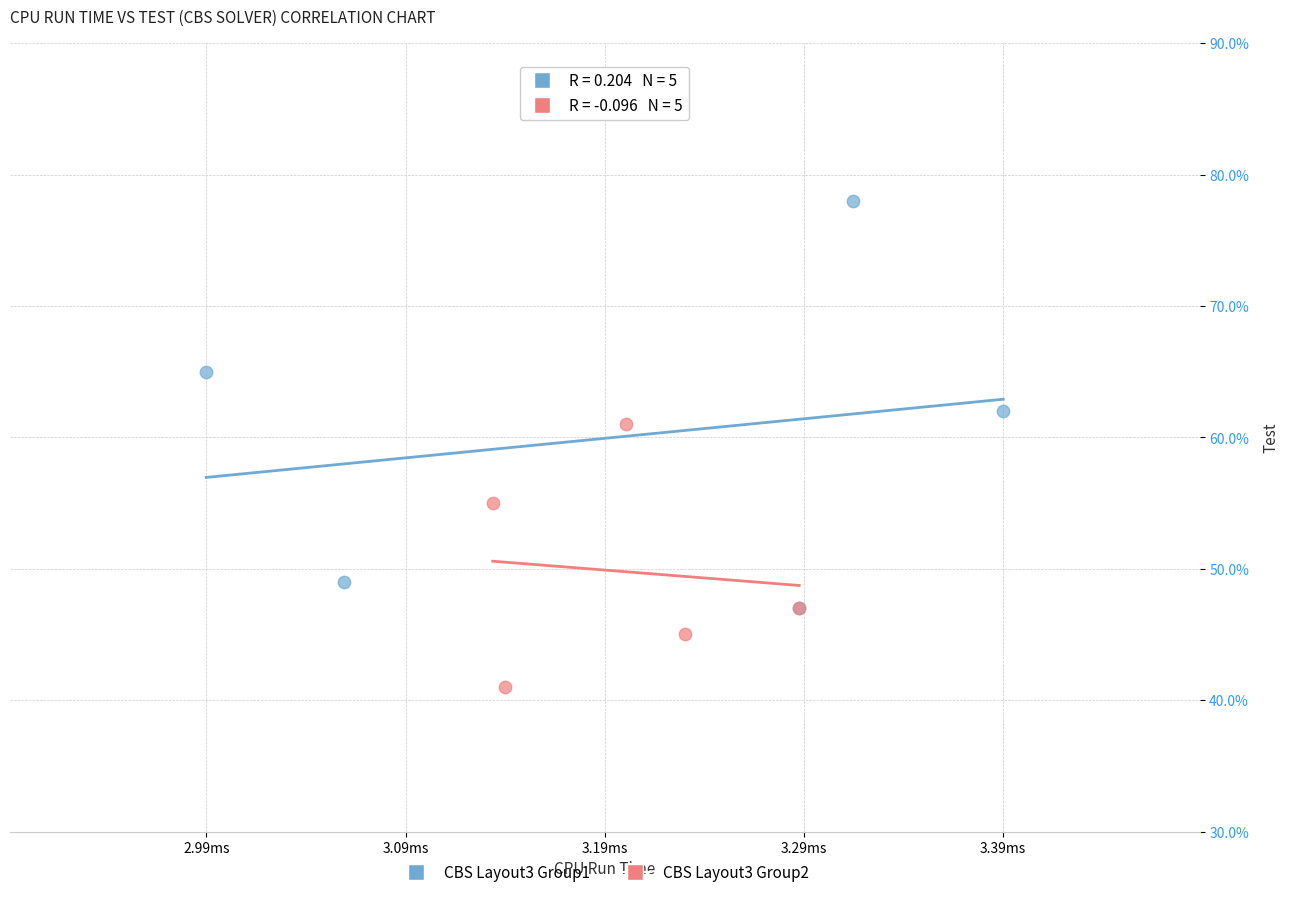

Which series contains the lowest Y value?

CBS Layout3 Group2